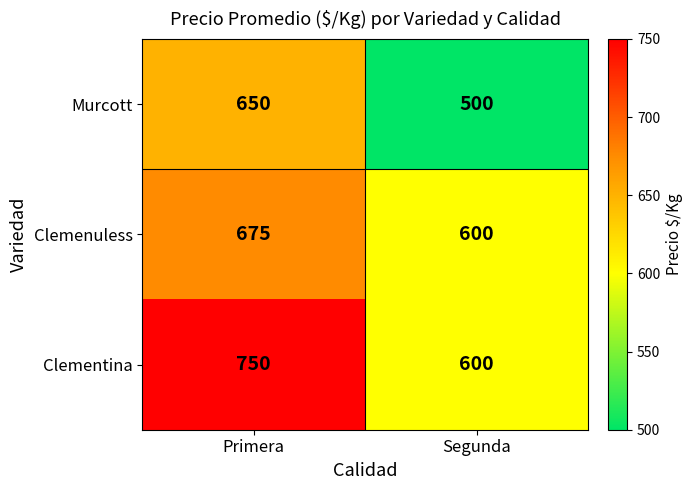

Rank the series by their maximum value, from highest to lowest.

Clementina, Clemenuless, Murcott